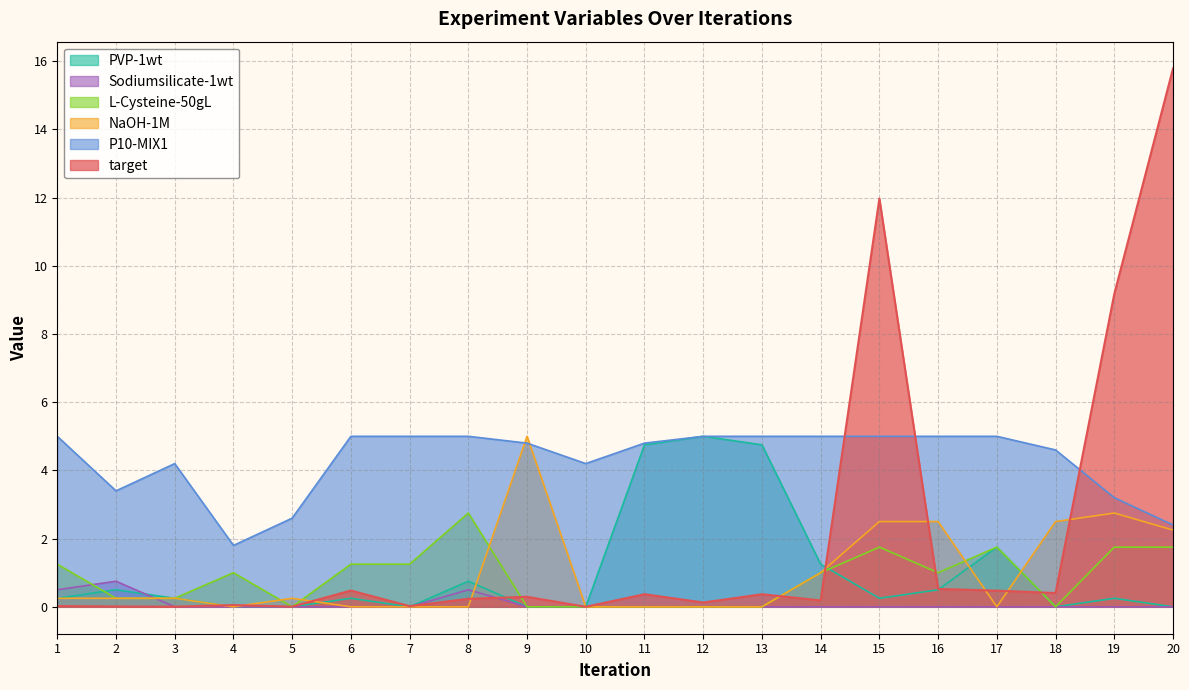

How many data points in L-Cysteine-50gL are less than 1?

9